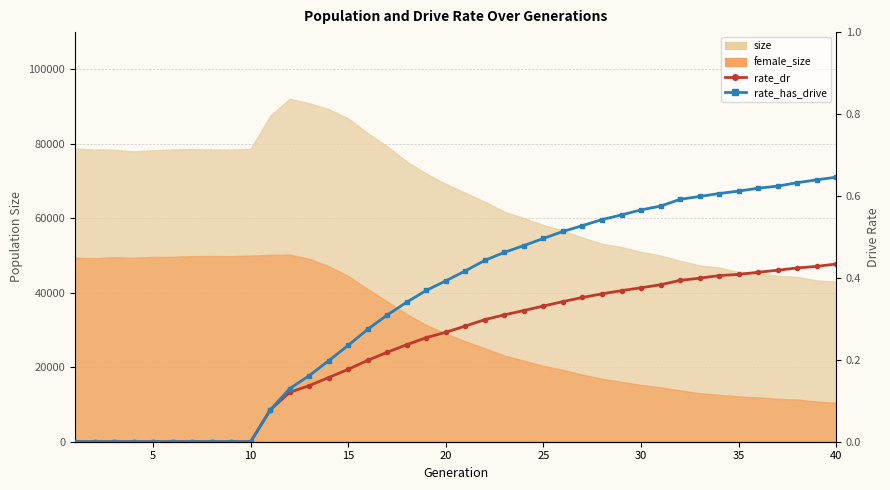

Is it true that rate_dr equals 0.4 at 40?

True